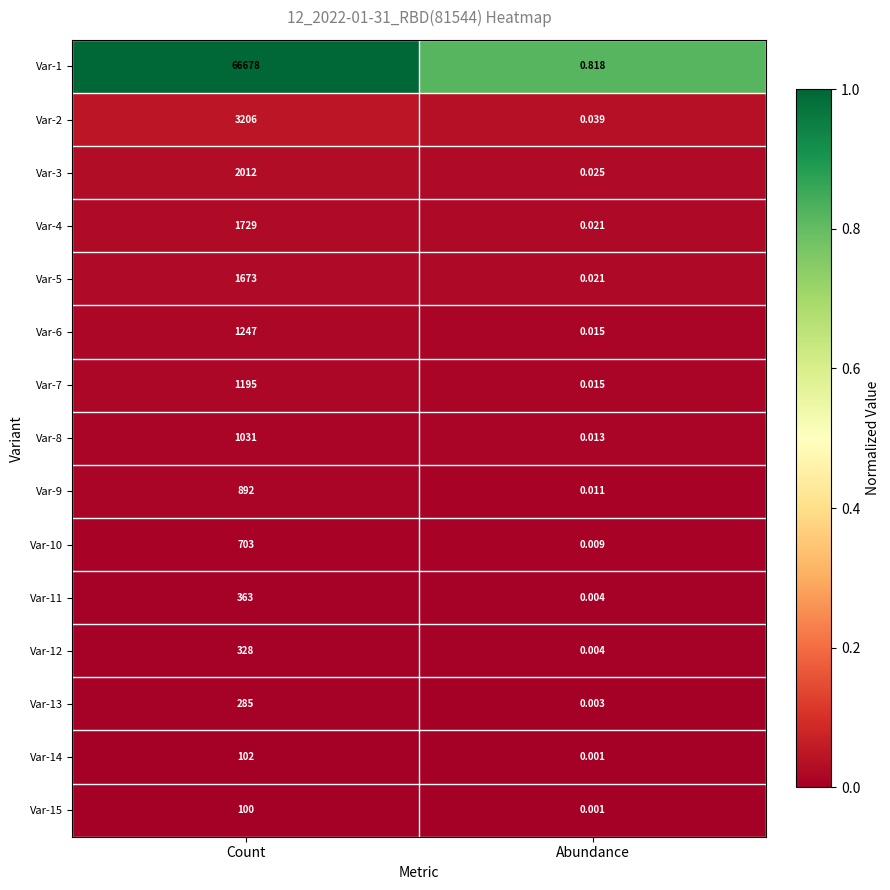

Which category has the highest value in the Var-13 series?

Count